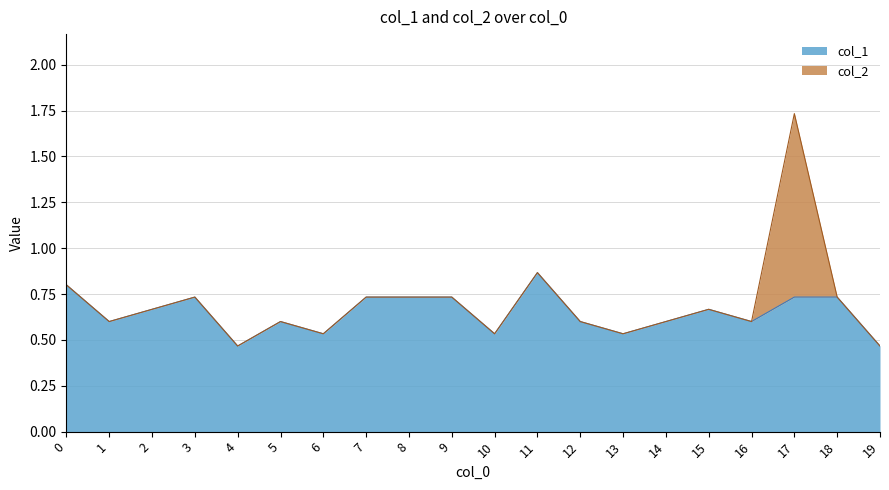

At which category is the sum across all series the highest?

17